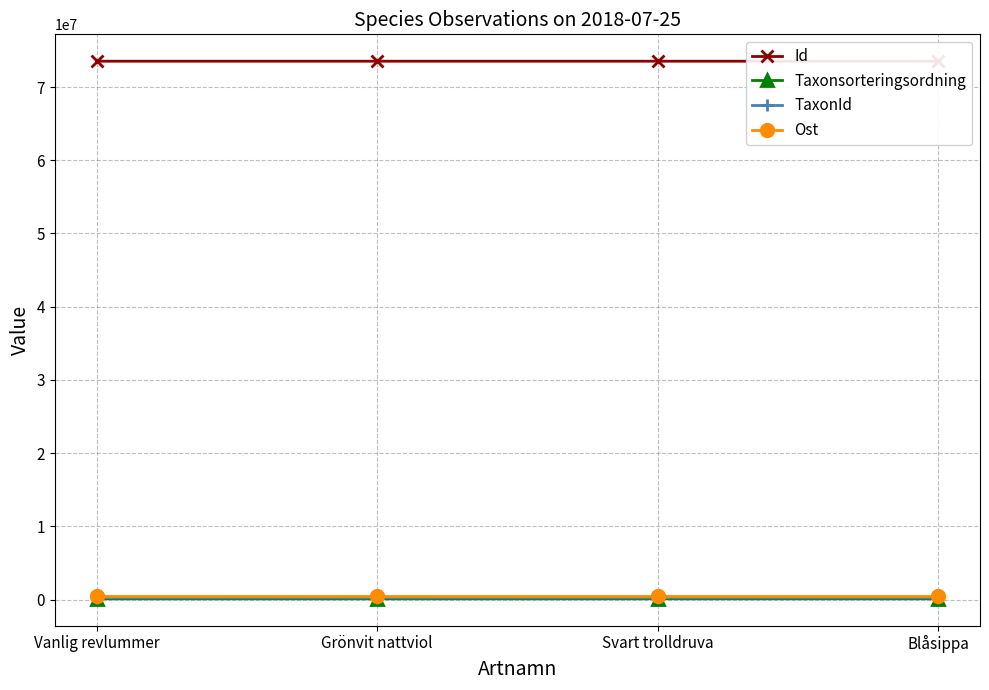

What is the maximum value shown in the chart?

73526594